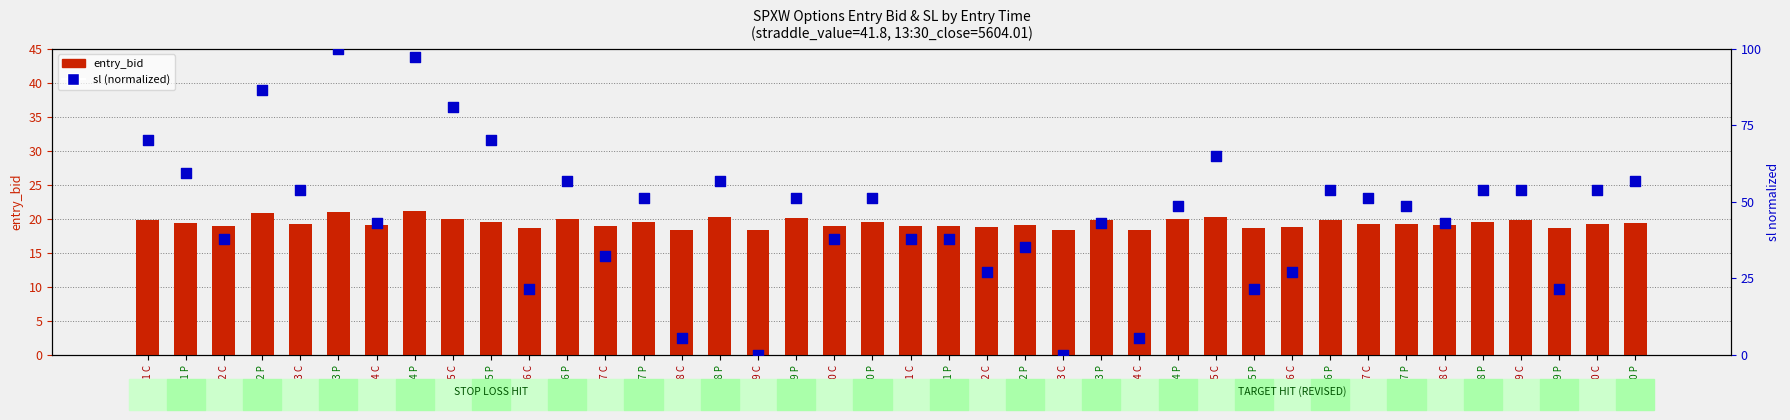

What are all the series names shown in the legend?

entry_bid, sl (normalized)